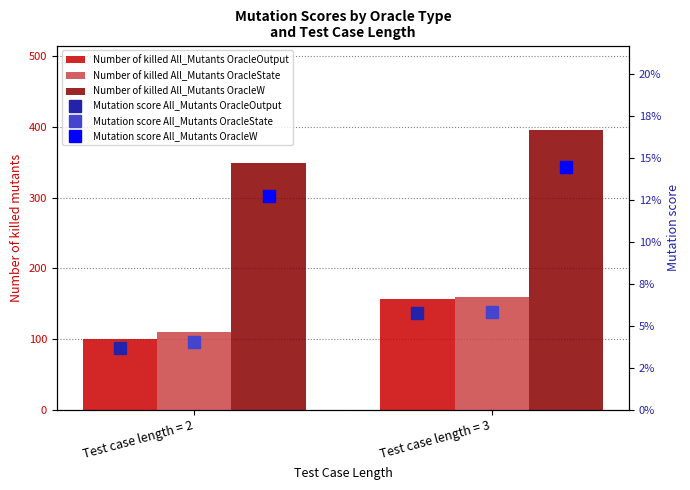

What is the difference between the maximum and minimum values in the Number of killed All_Mutants OracleW series?

46.7